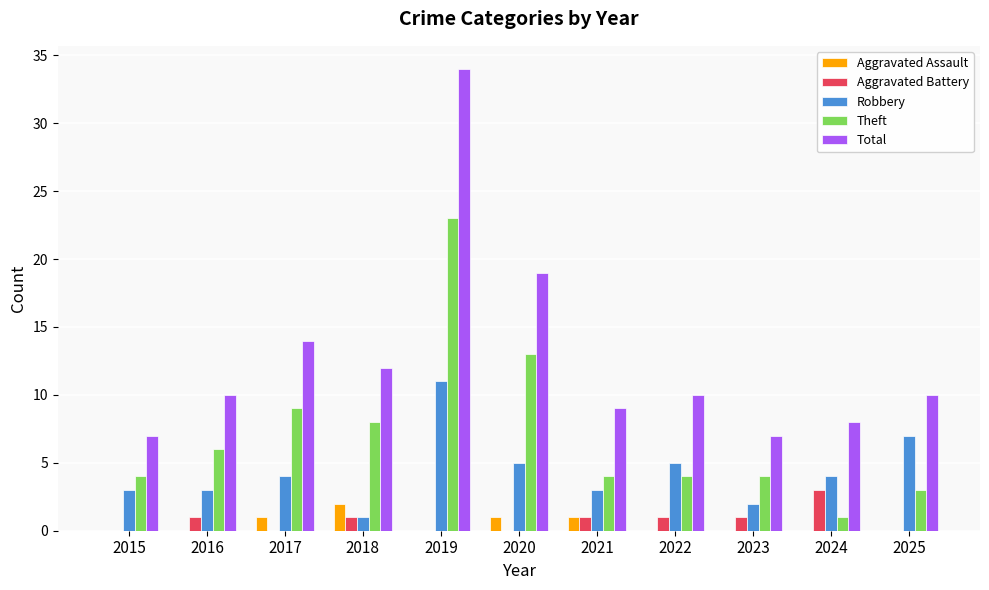

Between 2017 and 2020, which series saw the biggest shift?

Total